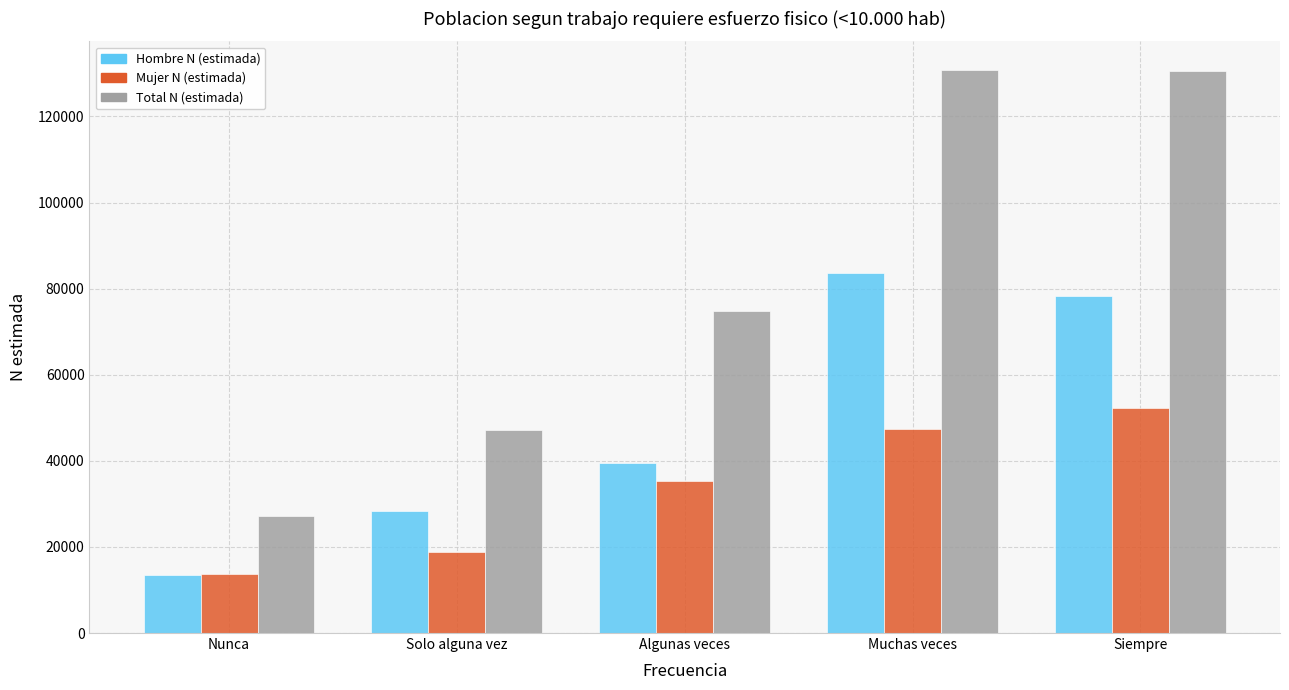

How many data points does each series have?

5